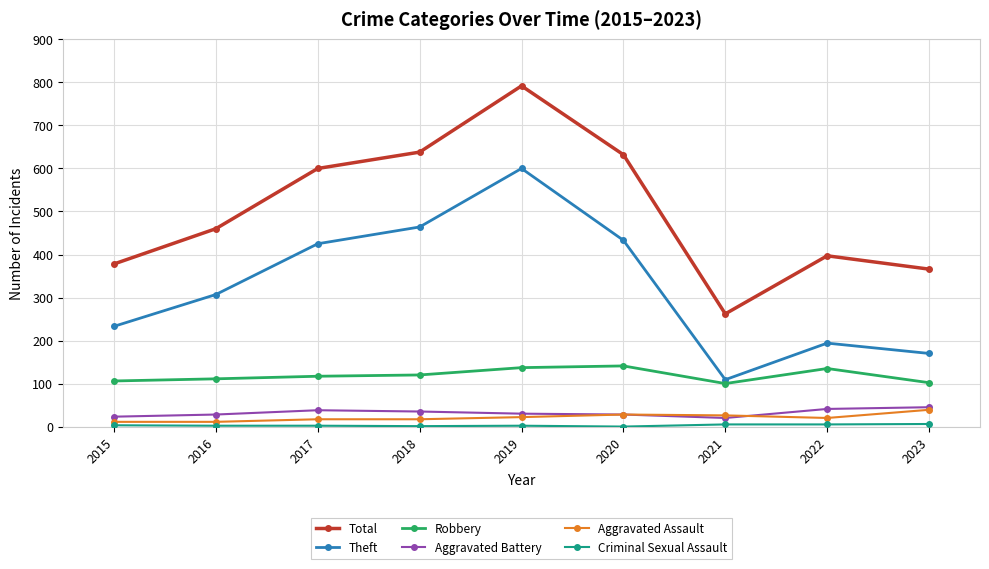

At which category does the chart reach its peak across all series?

2019